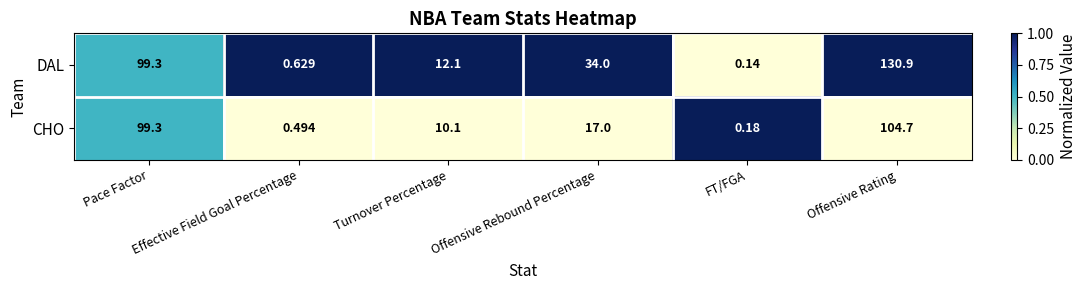

Rank the series by their maximum value, from highest to lowest.

DAL, CHO